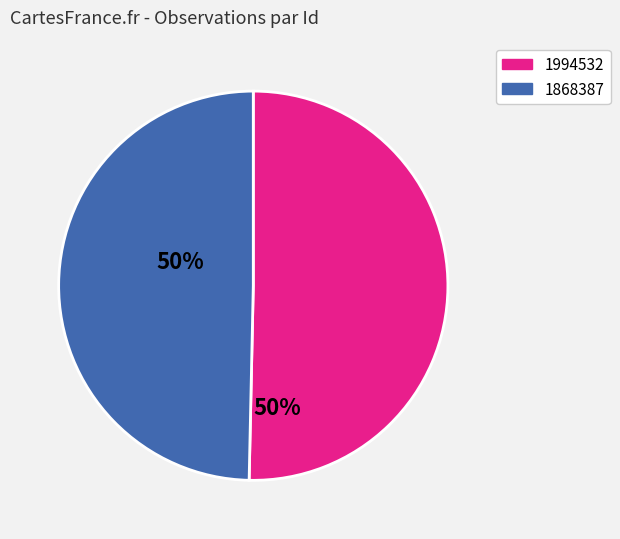

What is the smallest slice in the pie chart?

1868387